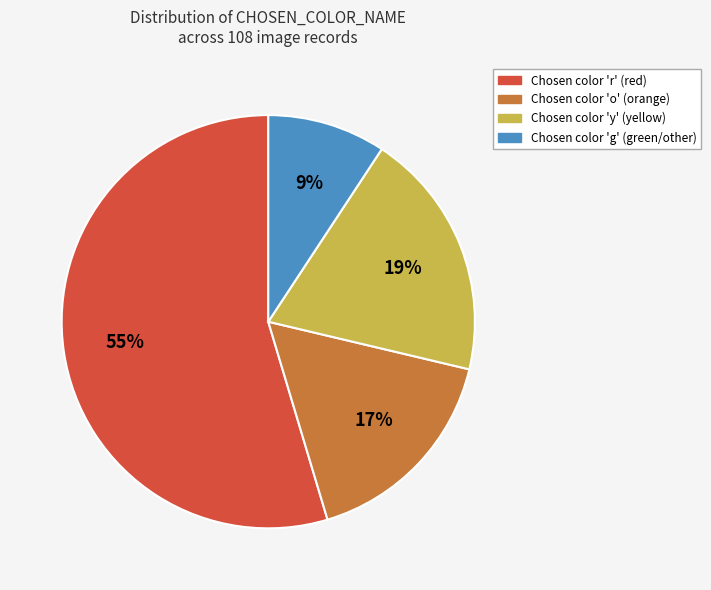

Is there a majority slice in this chart?

Yes